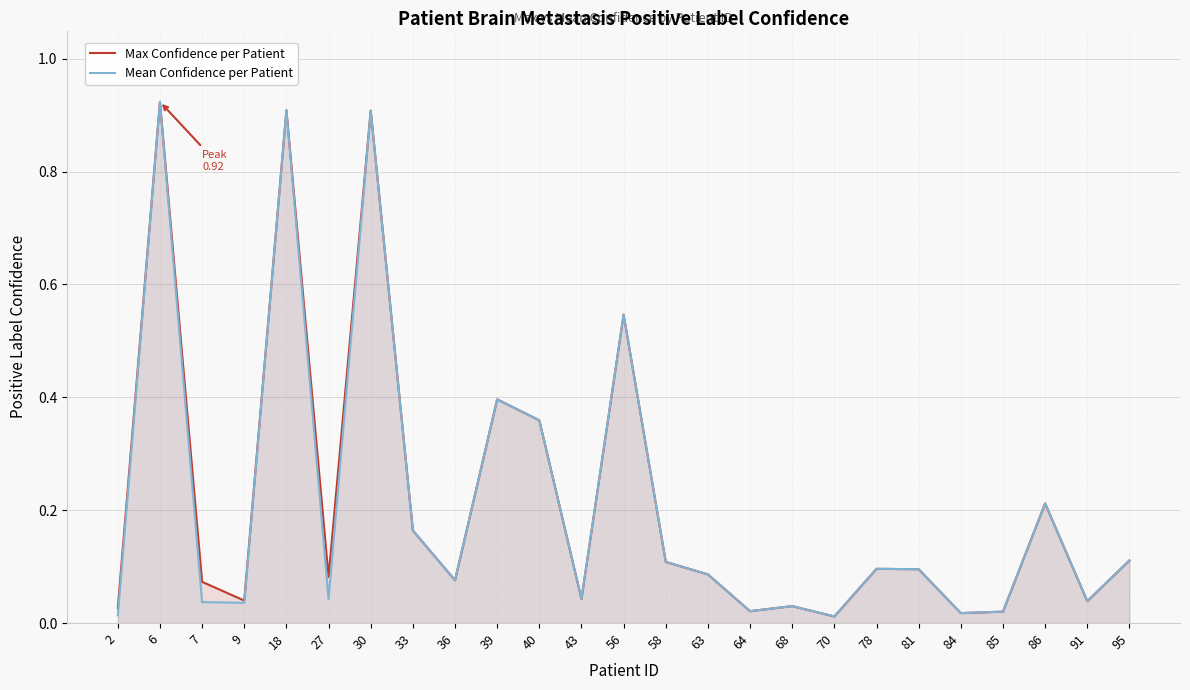

List the series in order of their peak value, highest first.

Max Confidence per Patient, Mean Confidence per Patient